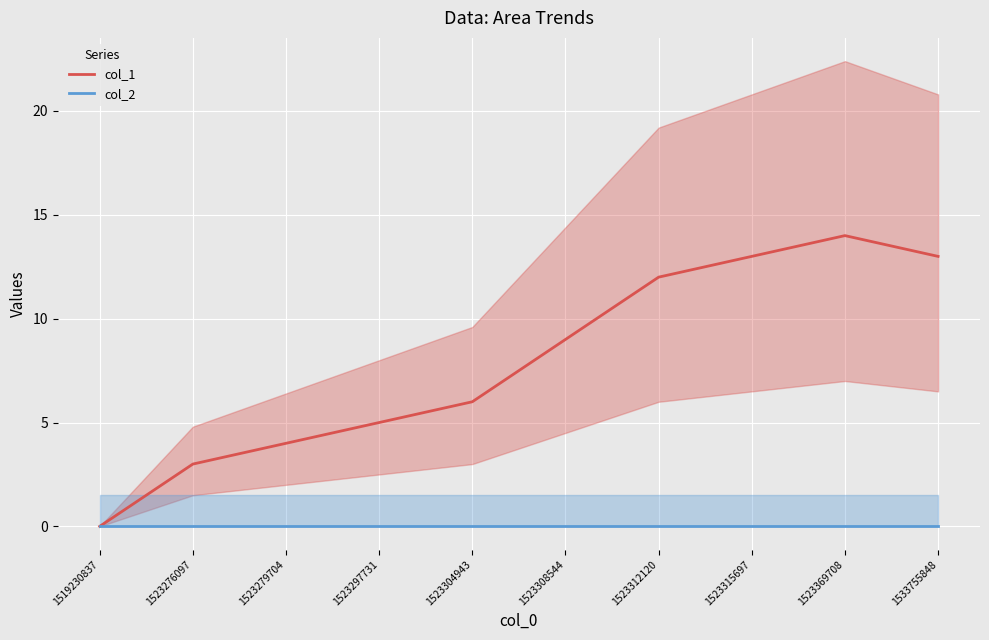

Which series has the largest total across all categories?

col_1